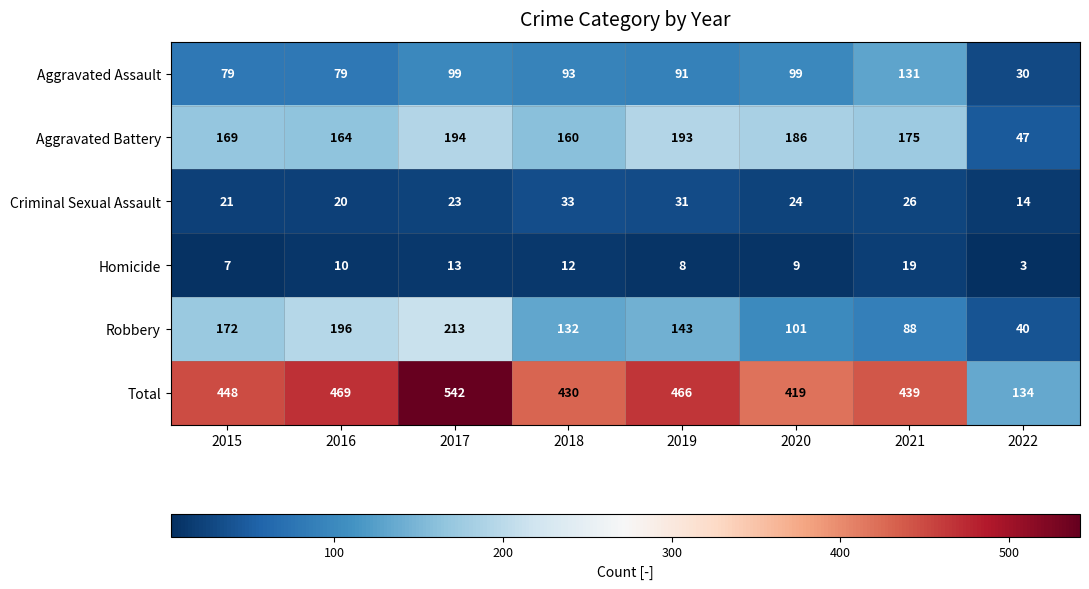

Read the Aggravated Battery value at 2016, to the nearest 5.

165